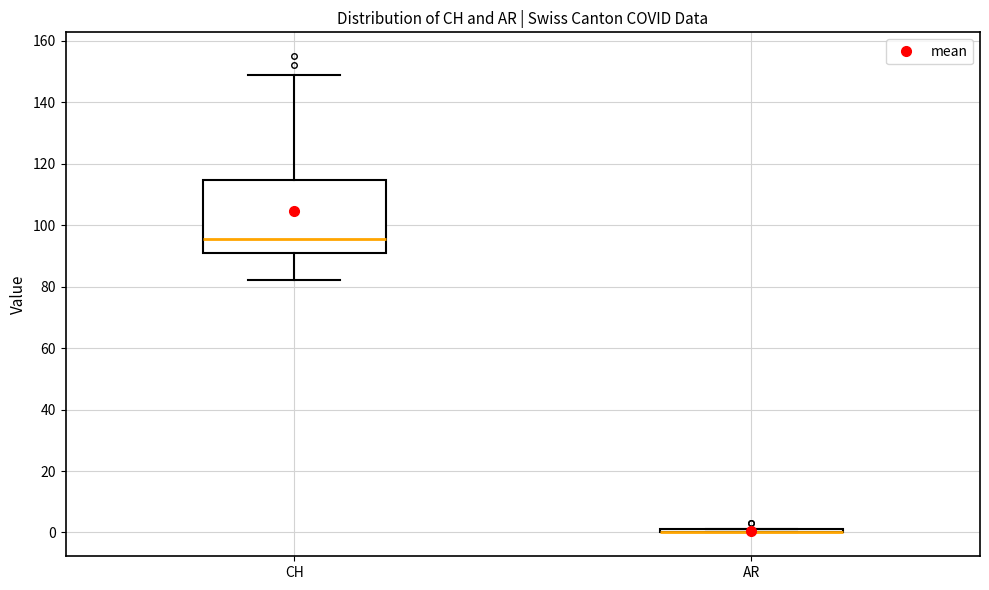

Where is the lower edge of the box for CH on the y-axis? The values are not printed on the chart, so give them approximately, as read against the axis.

92